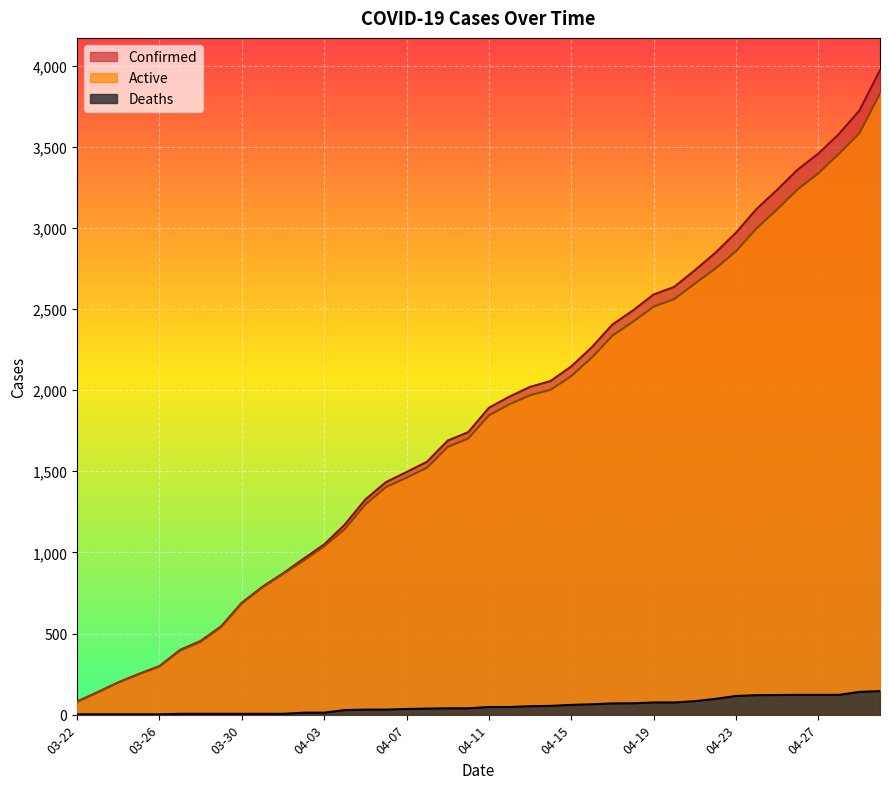

What is the difference between the second highest and second lowest values in the Confirmed series?

3584